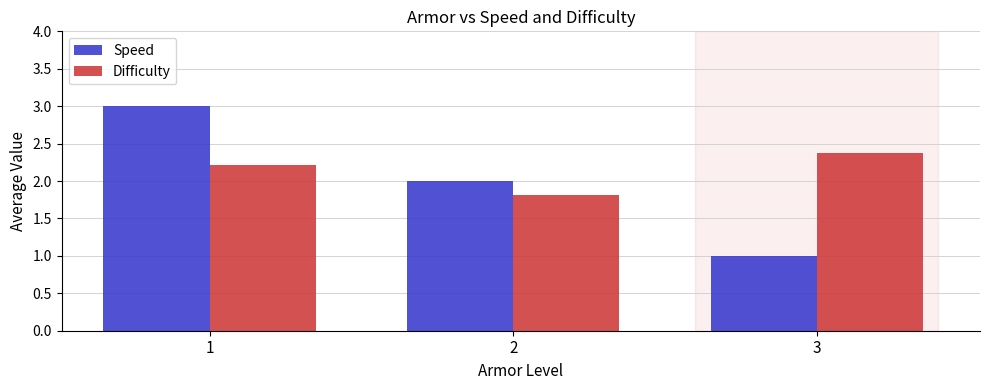

What is the sum of the Speed values at 1 and 3?

4.0